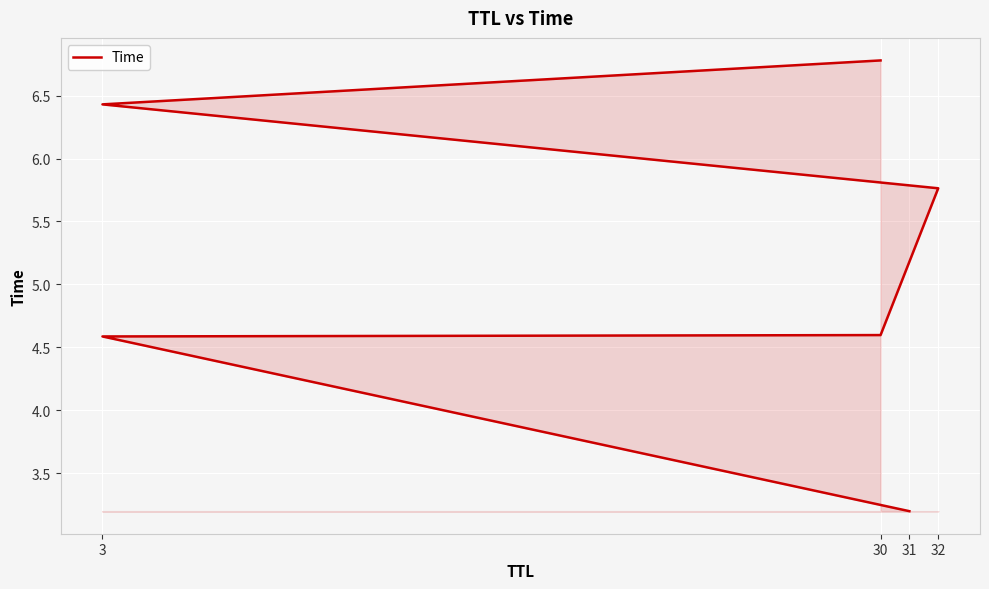

How many data points does each series have?

6